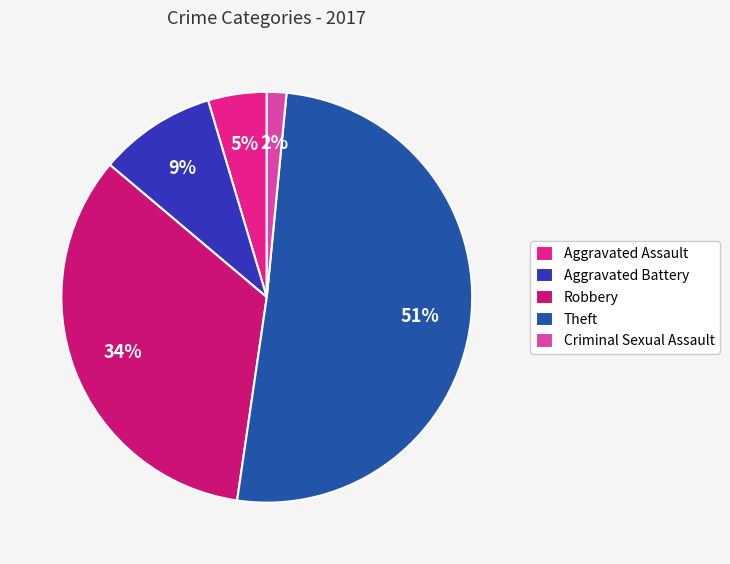

Which slice is the smallest?

Criminal Sexual Assault